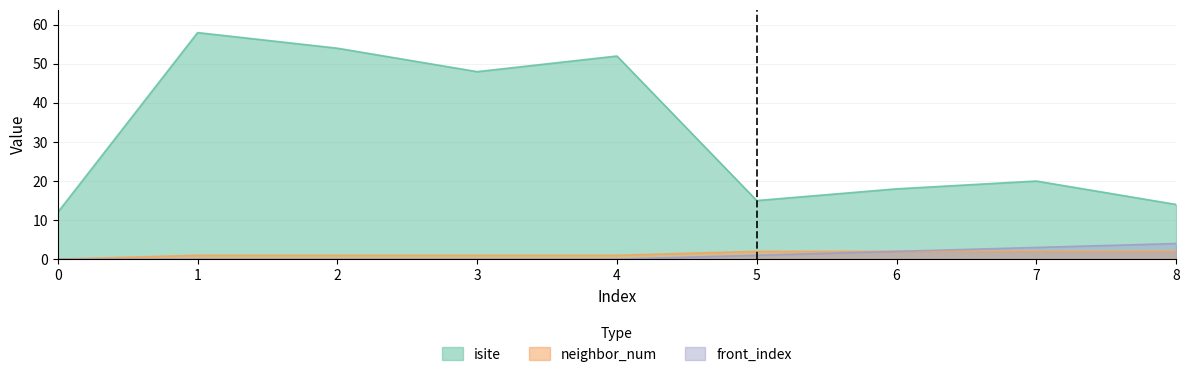

How many interior local valleys does the isite series have?

2